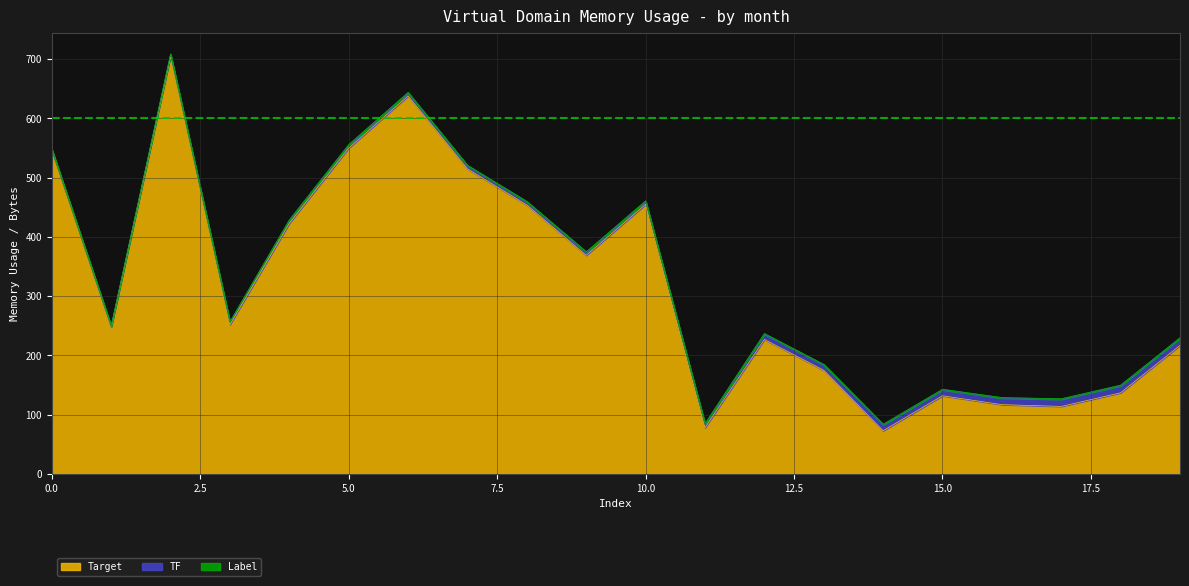

At which category is the sum across all series the highest?

2